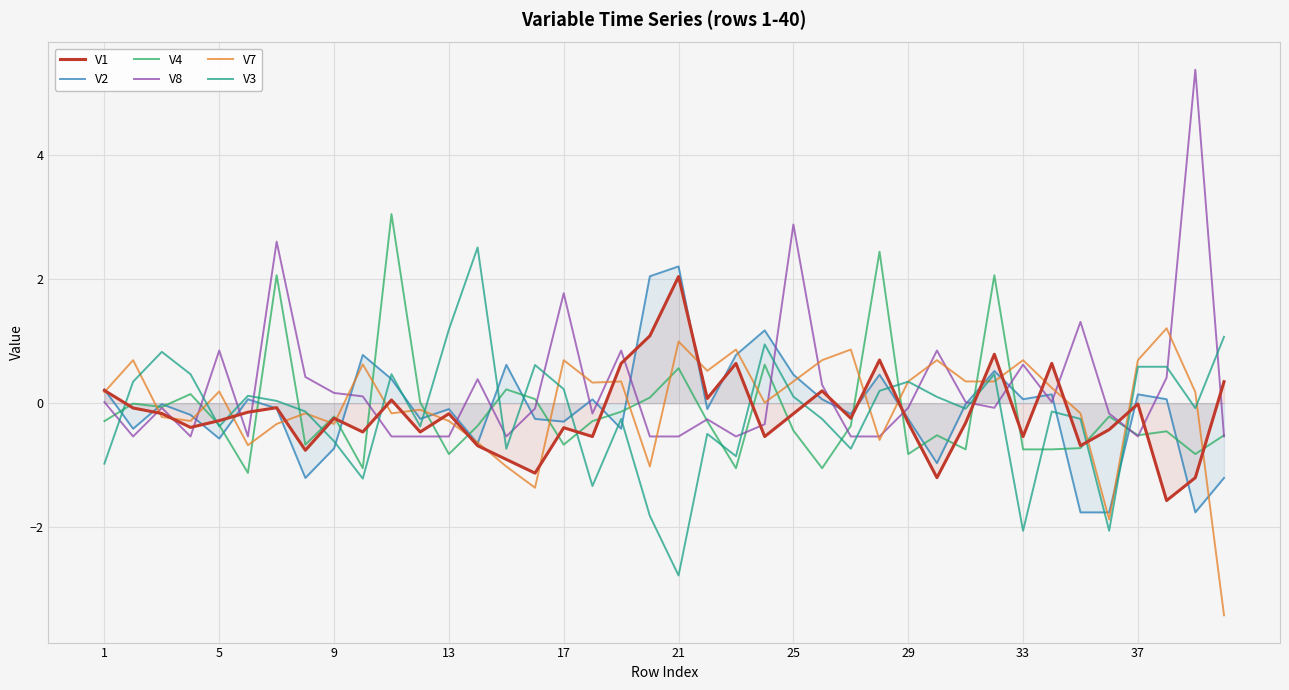

Which series has the largest range (max minus min)?

V8